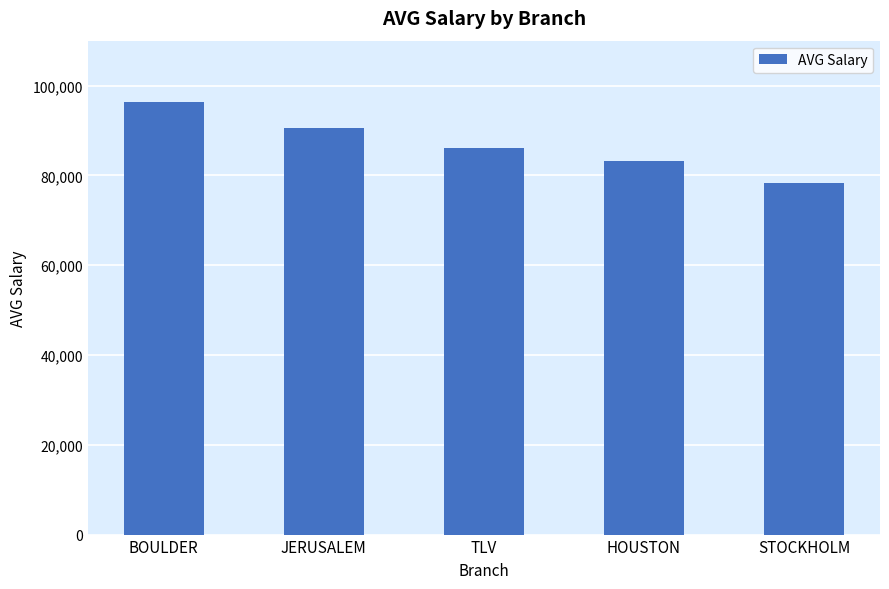

Does the chart contain stacked bars?

No